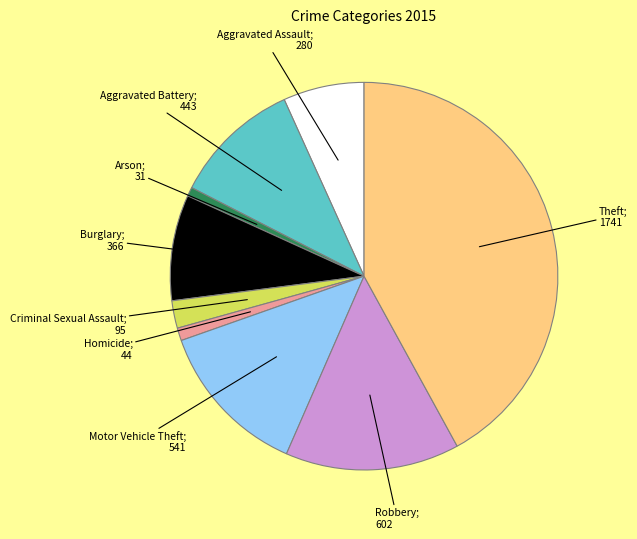

Is there any slice that represents more than half of the pie?

No